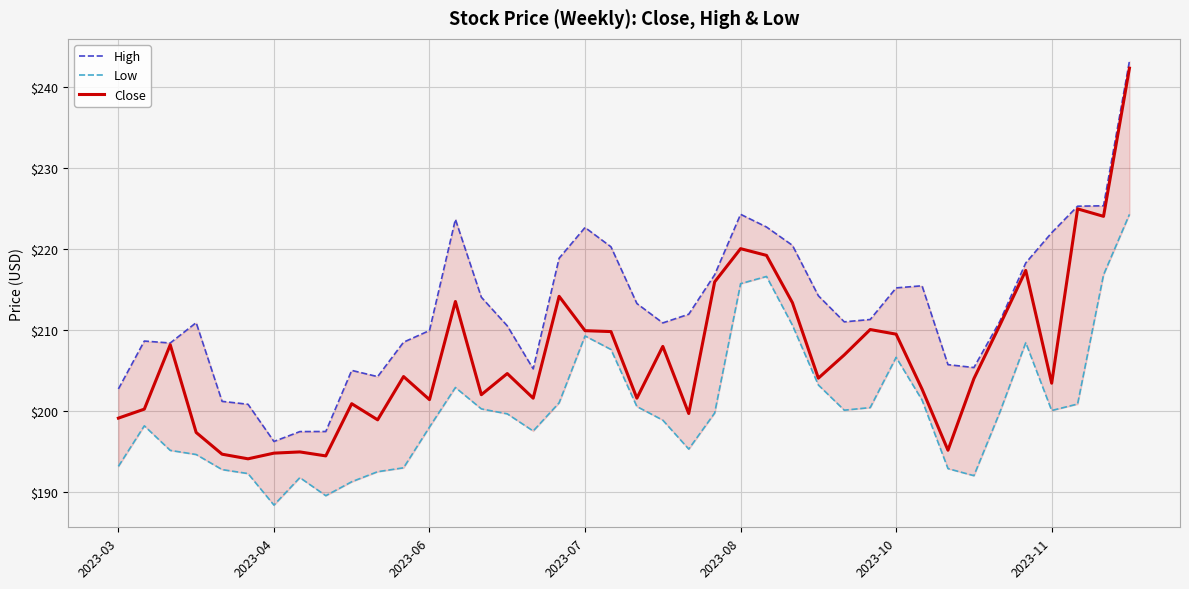

At 28, list the series in order from largest to smallest.

High, Close, Low